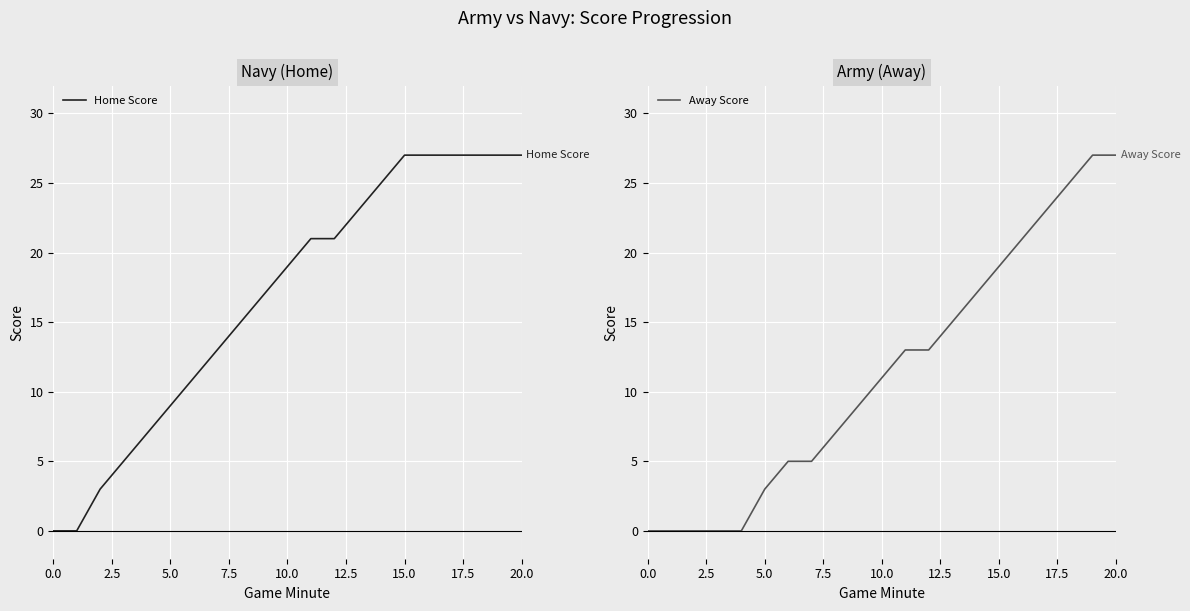

True or false: Home Score has a value of 25 at 14.

True